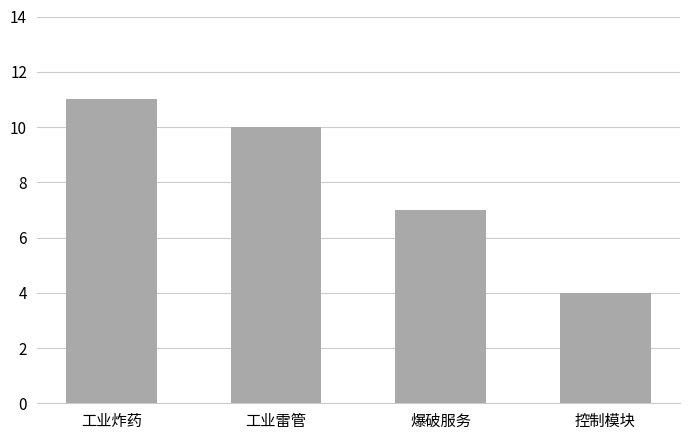

What is the label of the 4th bar from the right?

工业炸药